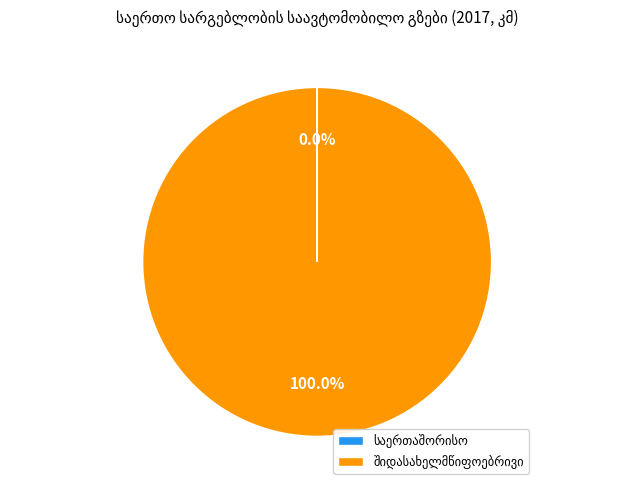

To the nearest percent, what is the average slice percentage?

50%